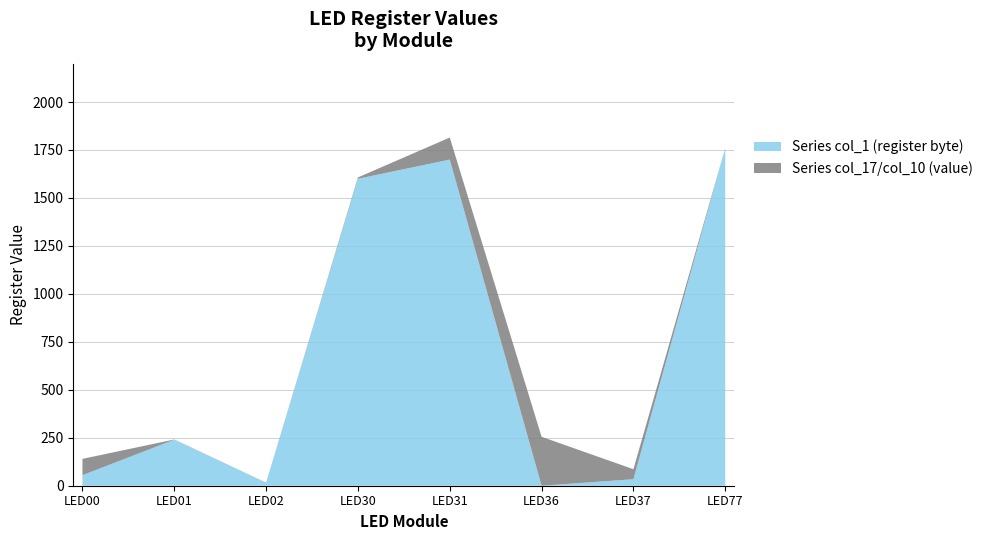

True or false: Series col_1 (register byte) has a value of 409 at LED77.

False